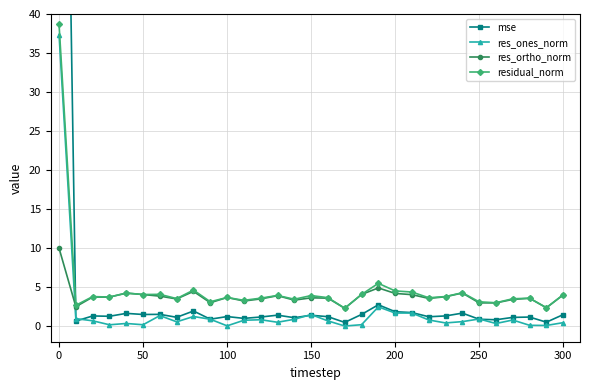

How many data points in res_ortho_norm are less than 3?

6